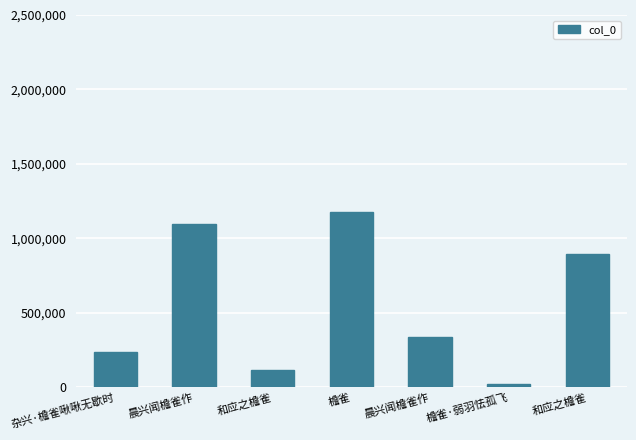

Count the number of categories in the chart.

7